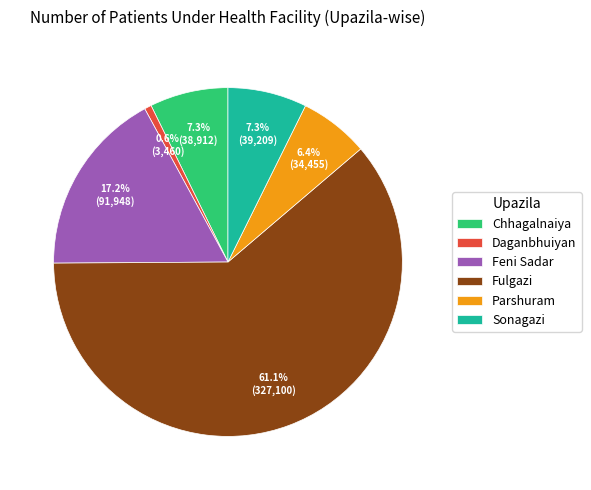

Which slice represents more than half of the pie?

Fulgazi